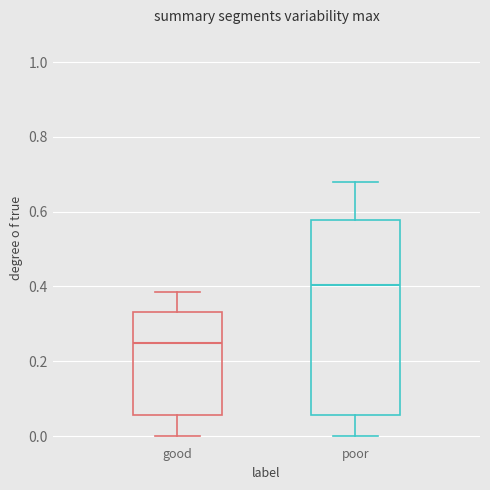

Reading left to right, transcribe this box plot: for each box, give where its median line is, the range the box spans, and where its two whiskers end, as read against the y-axis. The values are not printed on the chart, so give them approximately, as read against the axis.

good: median 0.24, box 0.06 to 0.34, whiskers 0.00 to 0.38
poor: median 0.40, box 0.06 to 0.58, whiskers 0.00 to 0.68